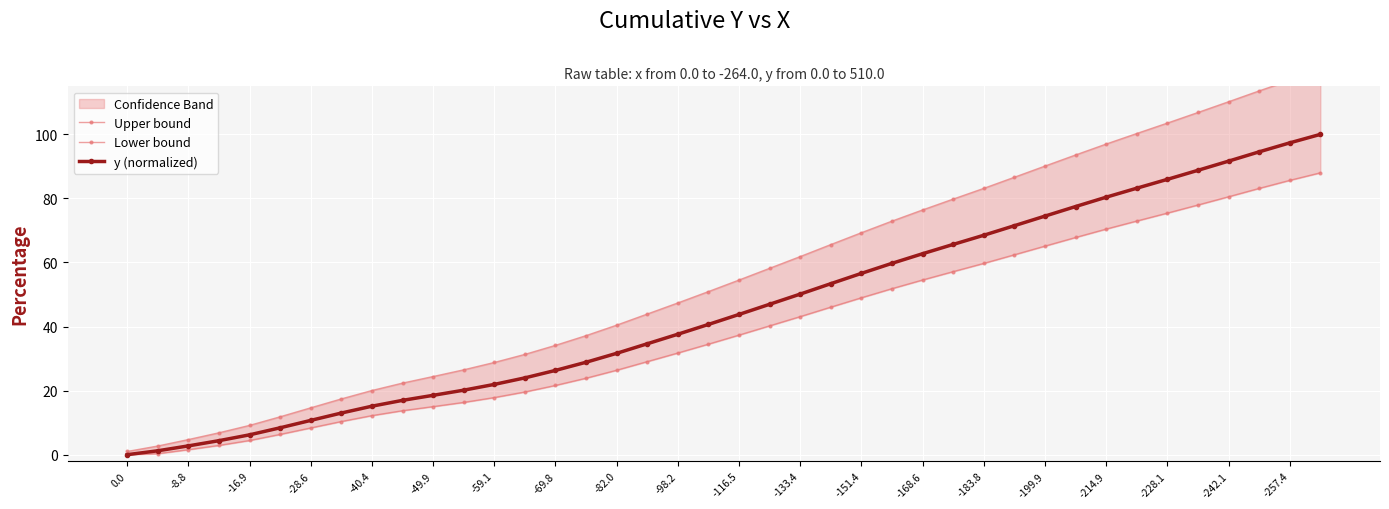

What is the average value of the Lower bound series?

39.1